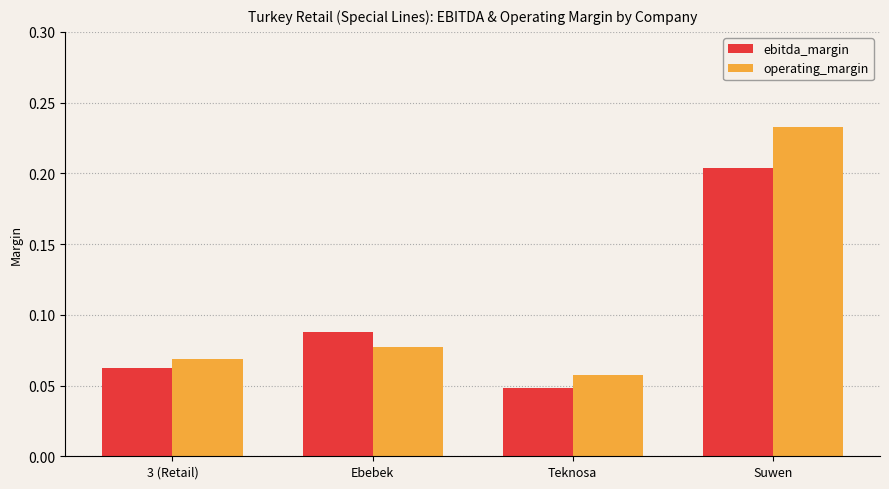

List the labels in order of ebitda_margin value, largest first.

Suwen, Ebebek, 3 (Retail), Teknosa